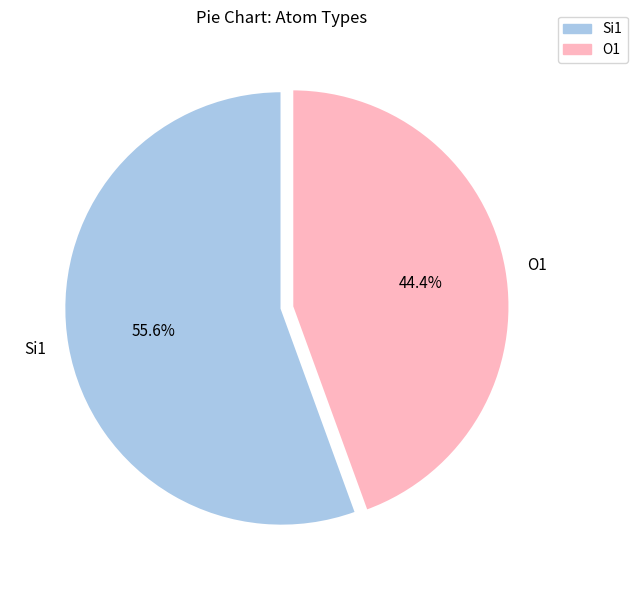

Rank the categories by value from highest to lowest.

Si1, O1